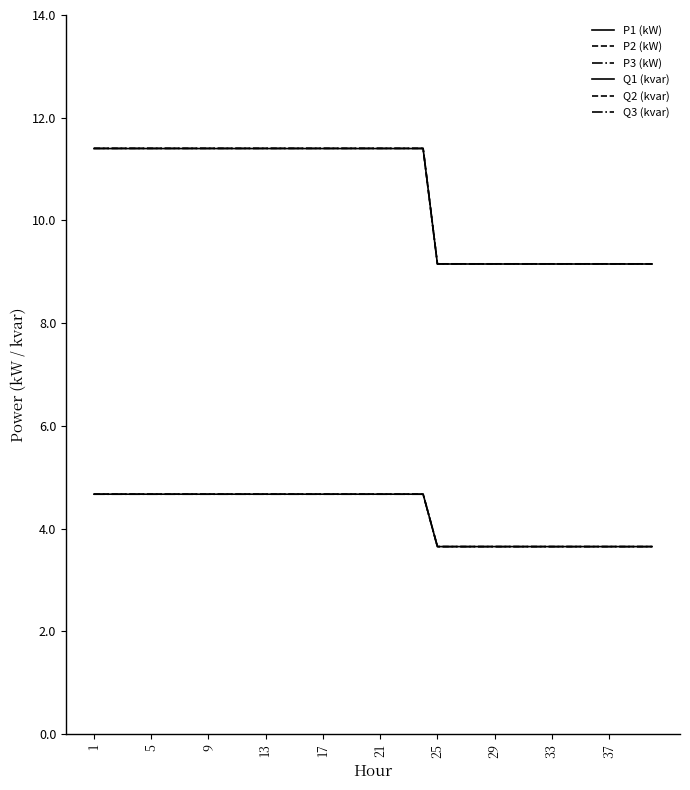

What is the maximum value for P2 (kW)?

11.4